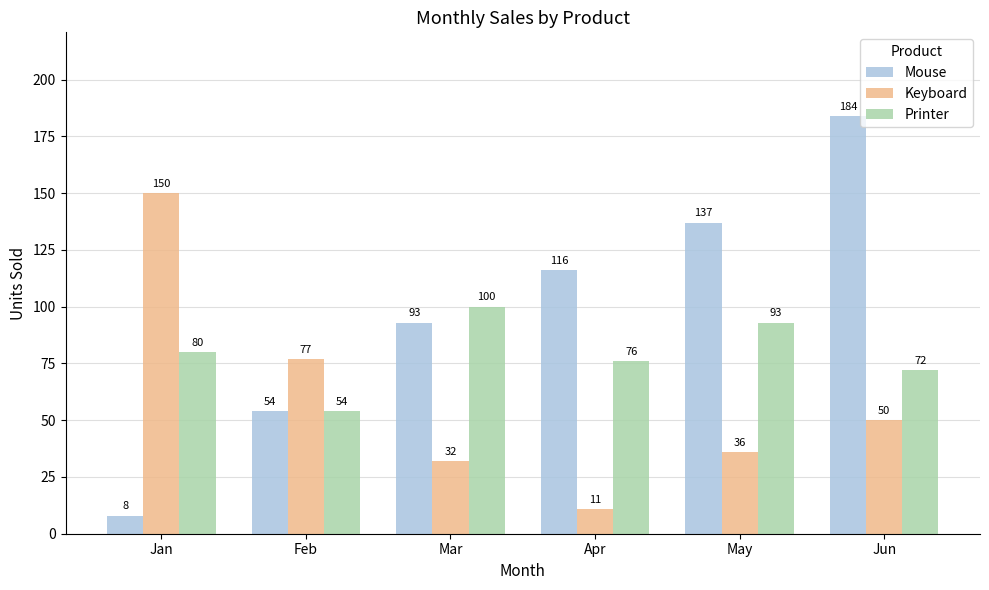

What is the difference between the maximum and second lowest values in the Keyboard series?

118